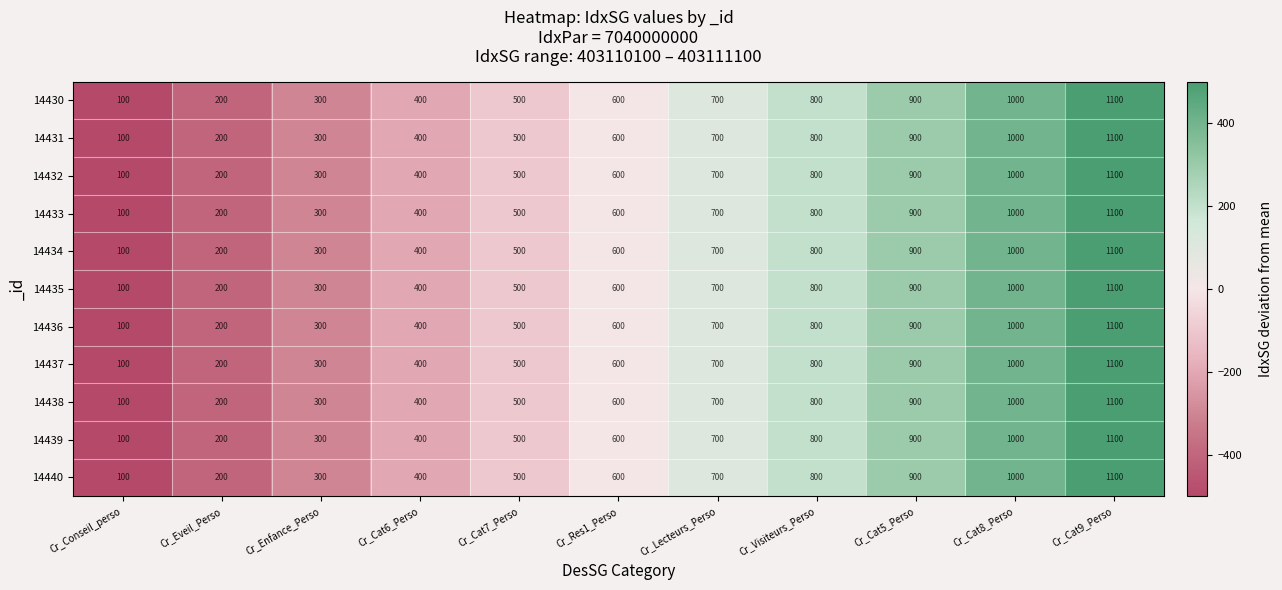

Is it true that 14435 equals 203 at Cr_Cat5_Perso?

False